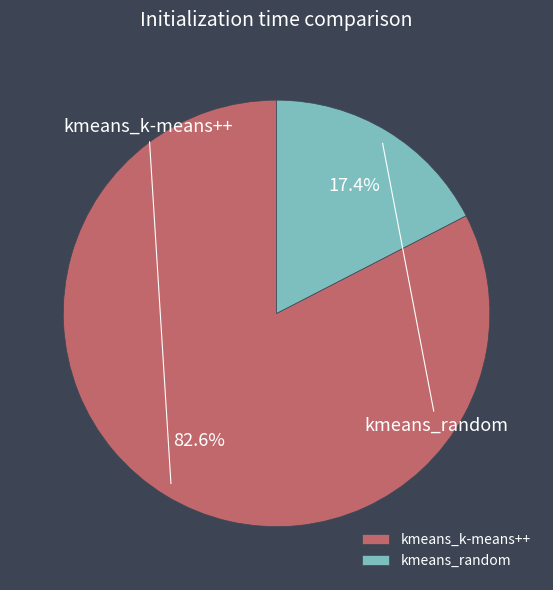

What is the smallest slice in the pie chart?

kmeans_random